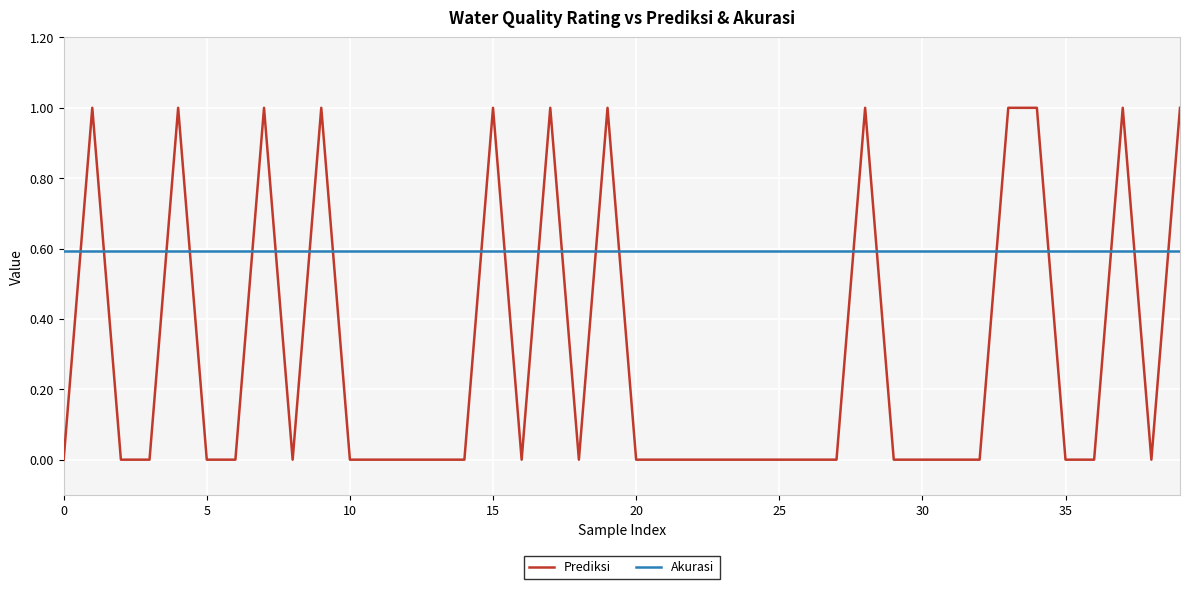

True or false: Akurasi and Prediksi intersect in this chart.

True